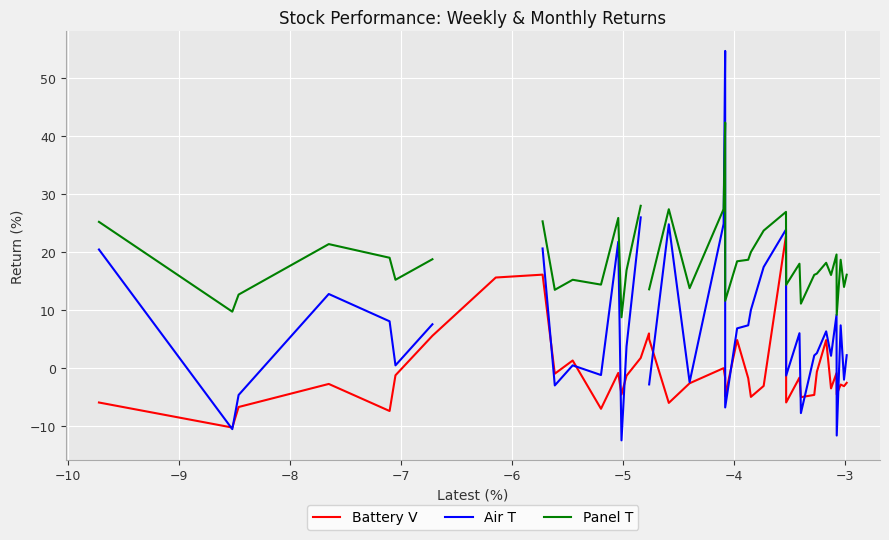

What is the highest value of the Battery V series?

22.8